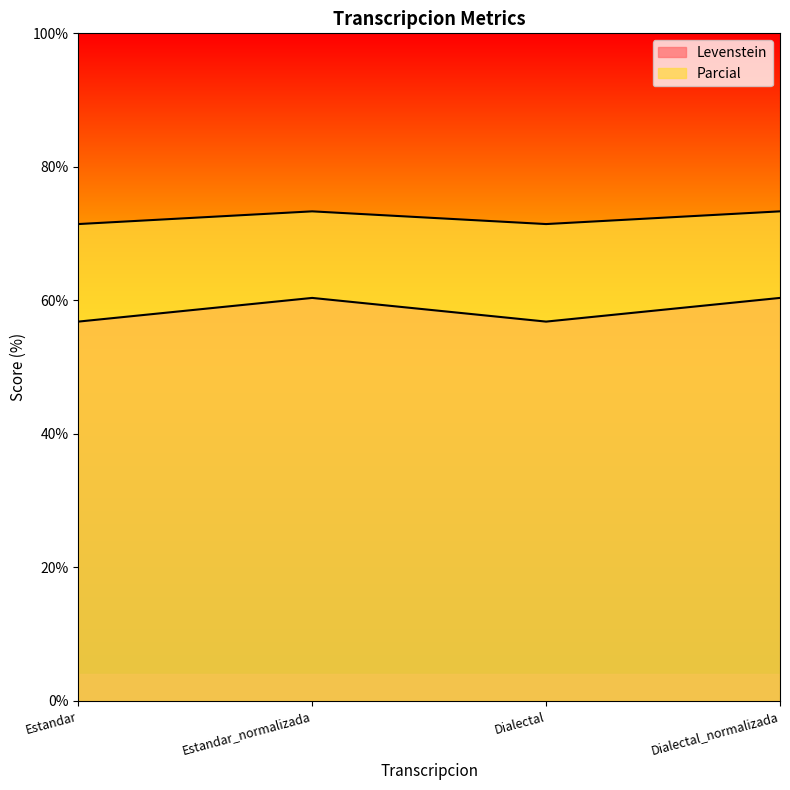

At Estandar, list the series in order from smallest to largest.

Levenstein, Parcial